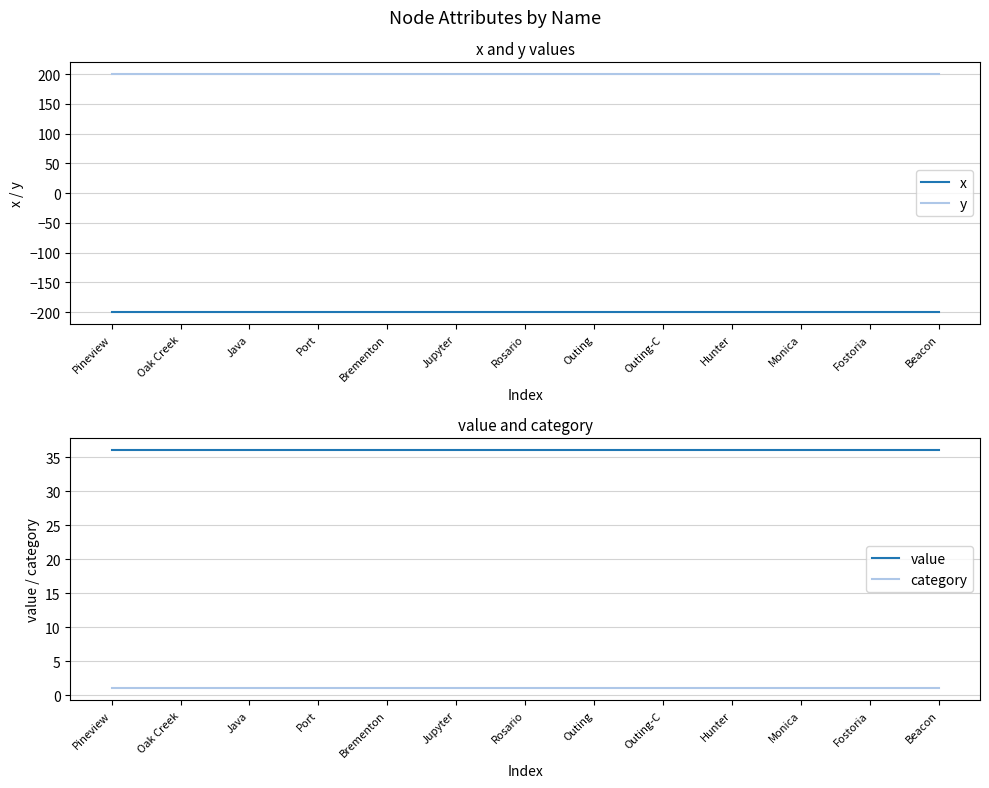

True or false: category and x cross at least once.

False